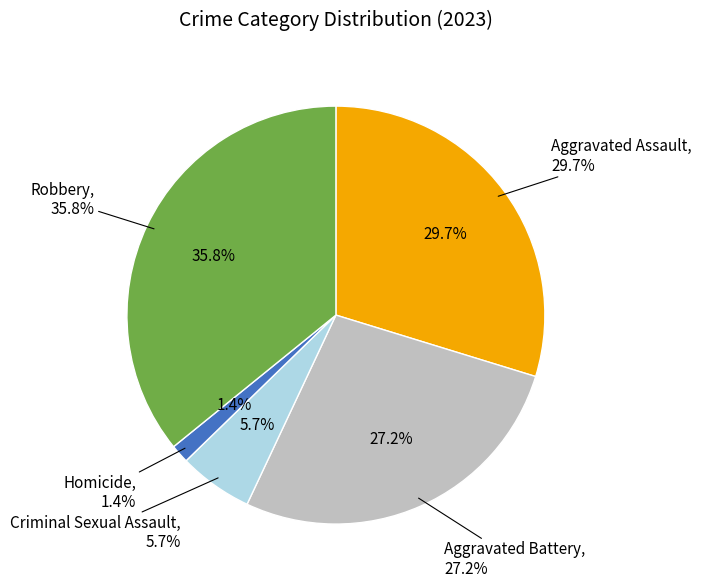

What is the total percentage of Aggravated Battery and Robbery?

63.1%